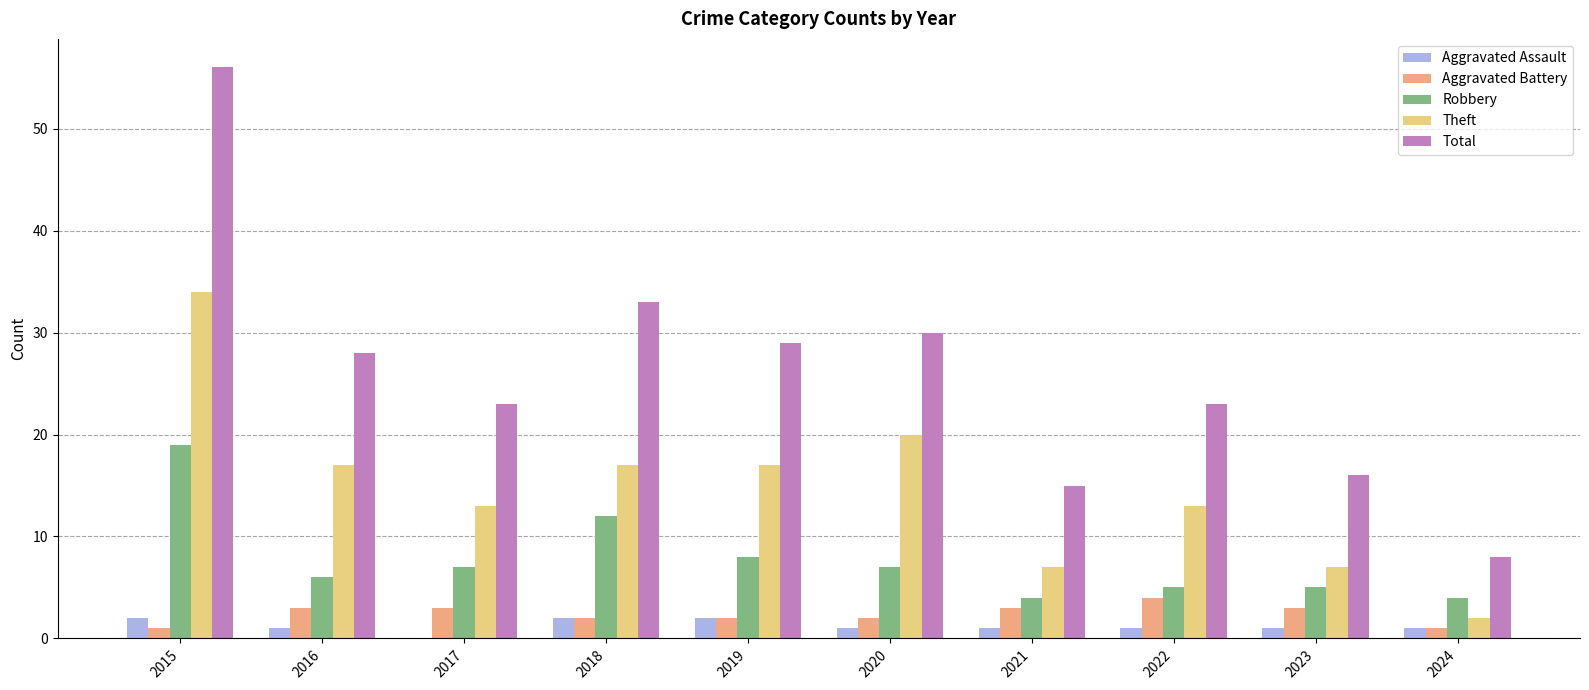

Which series changed the most between 2017 and 2021?

Total